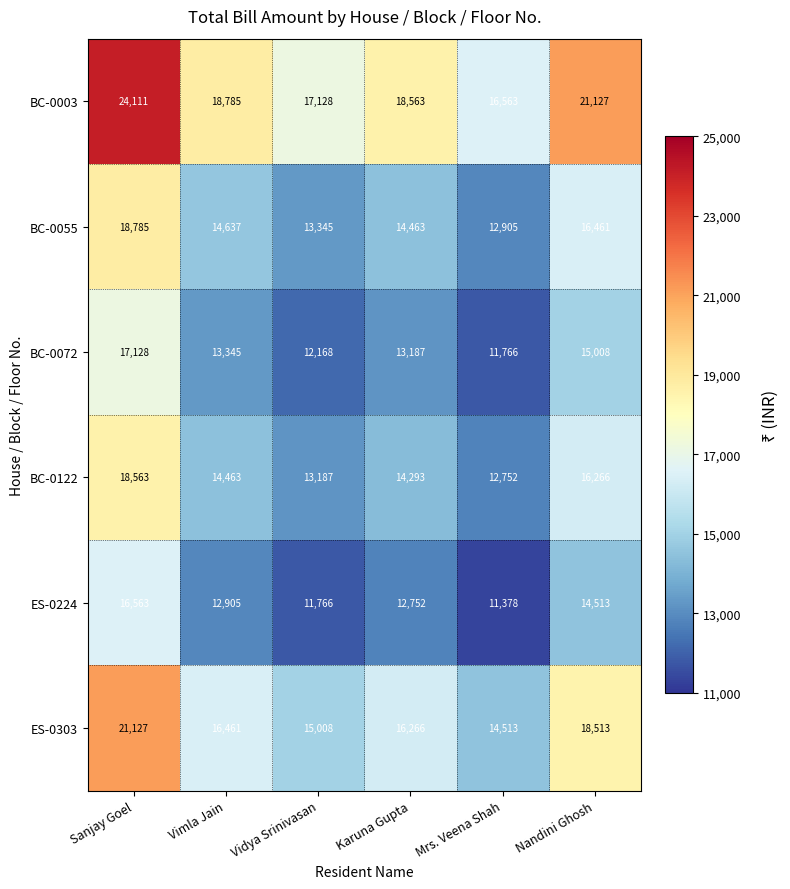

Which series has the largest range (max minus min)?

BC-0003